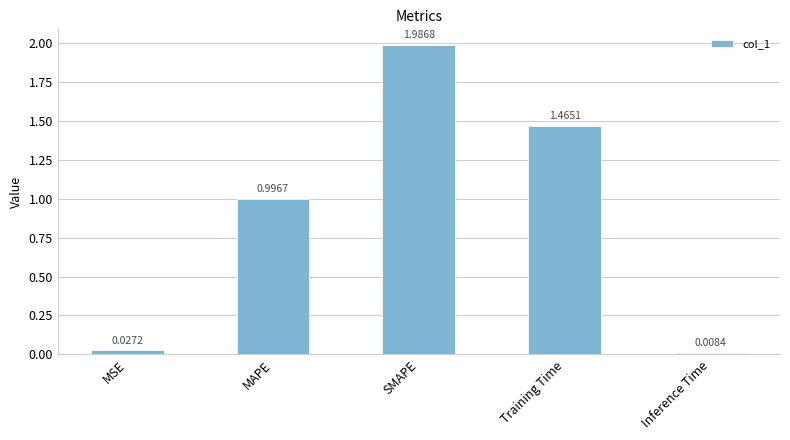

Between SMAPE and Training Time, which is larger?

SMAPE